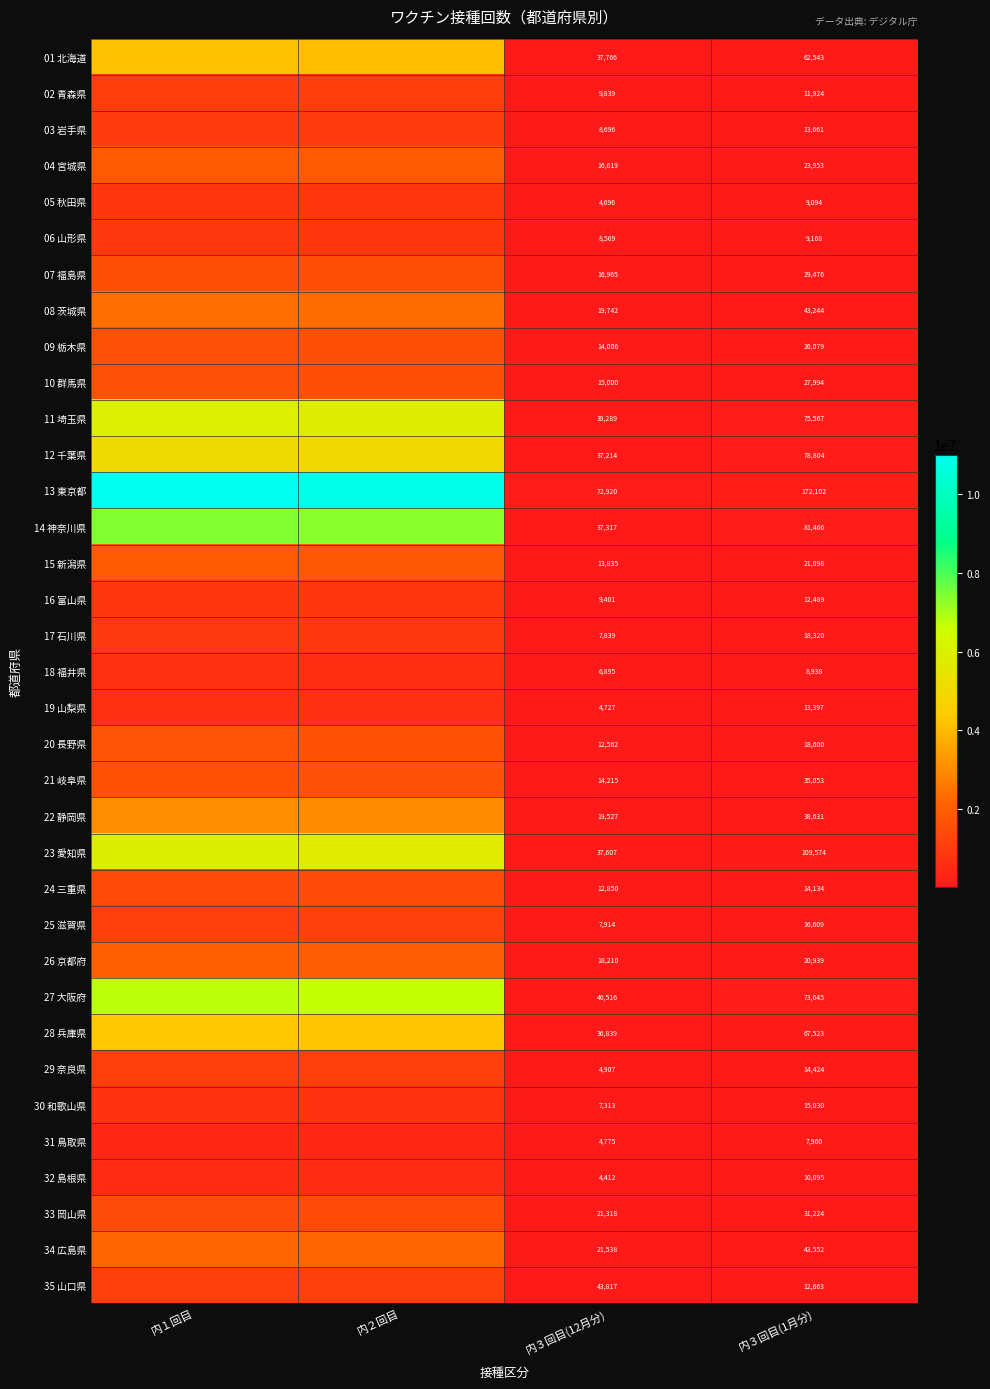

Count the number of categories in the chart.

4